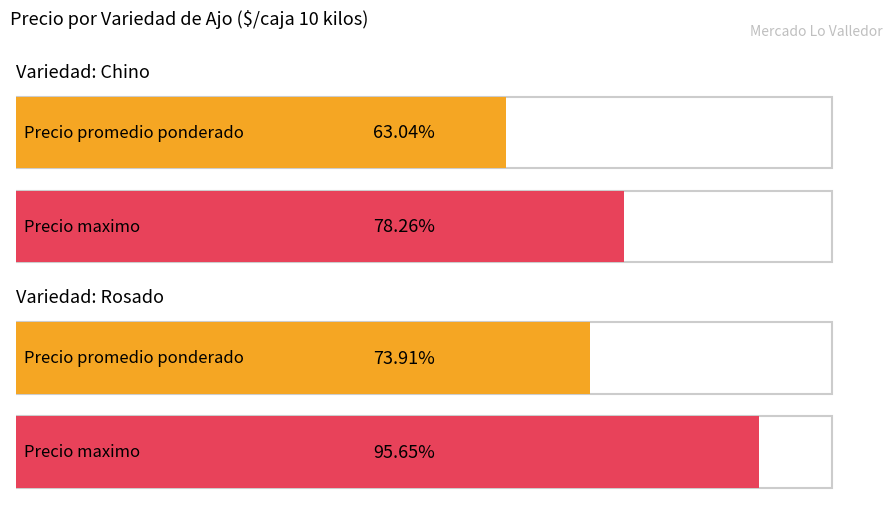

The Volumen series shows 203 at Rosado 2a guarda. True or false?

False